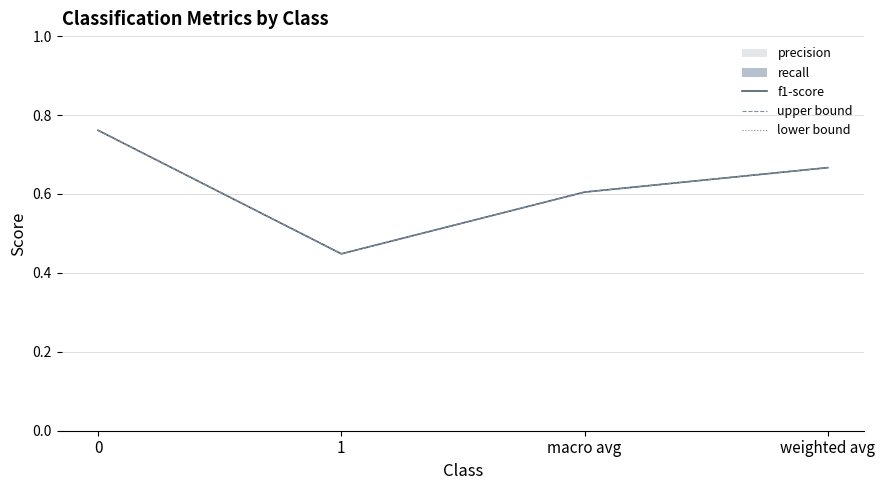

List the series in order of their peak value, highest first.

f1-score, upper bound, lower bound